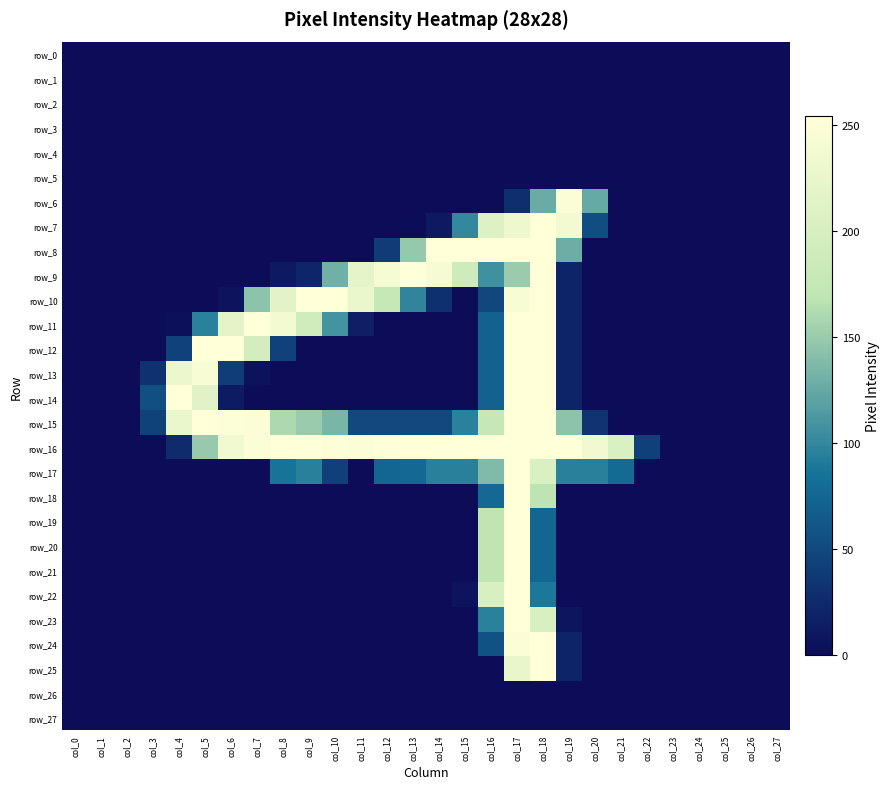

What is the difference between the row_7 values at col_16 and col_19?

29